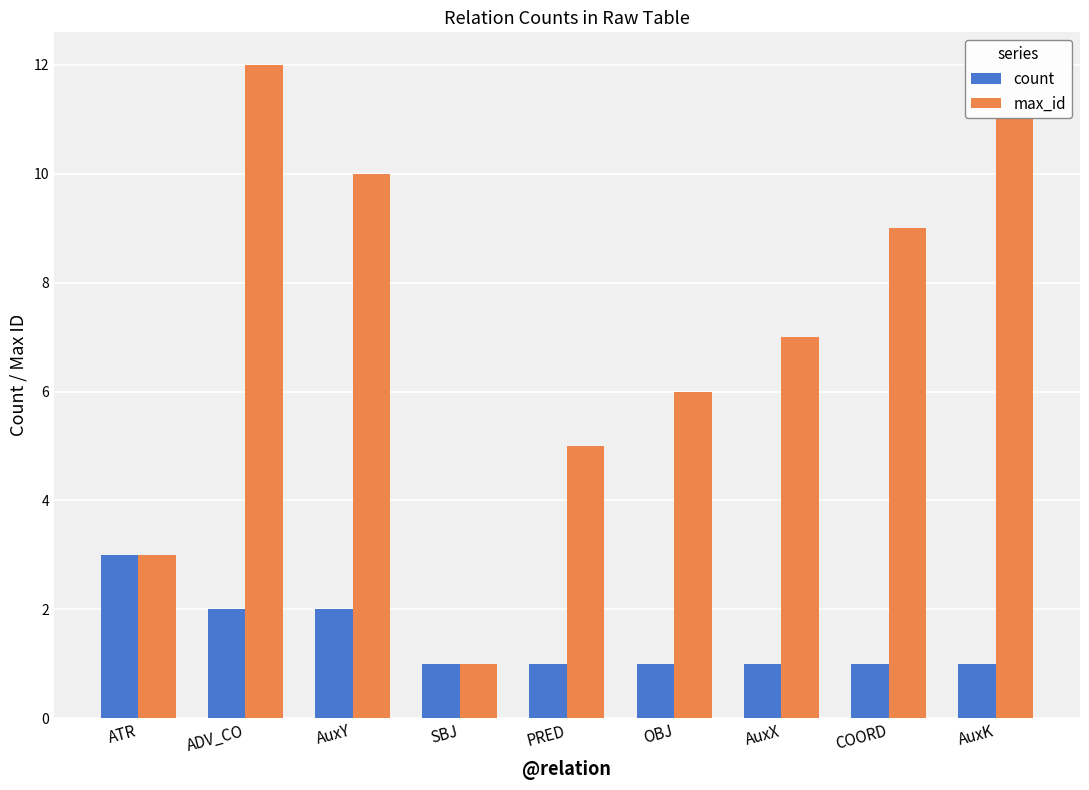

What is the label of the 8th bar from the left?

COORD